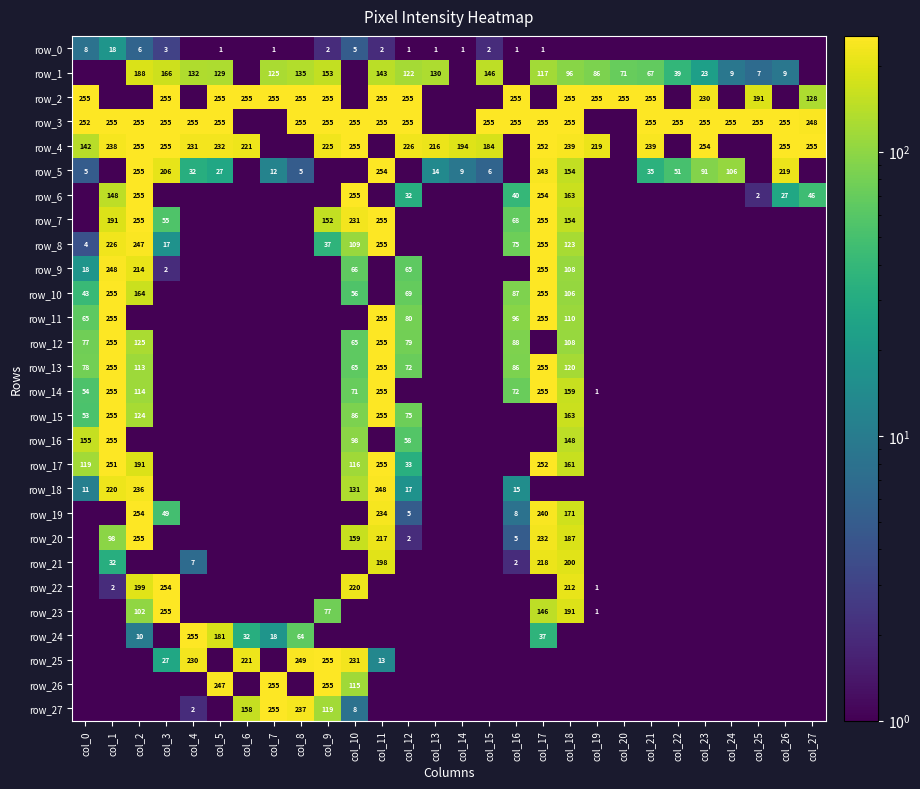

How many distinct data groups are displayed?

28